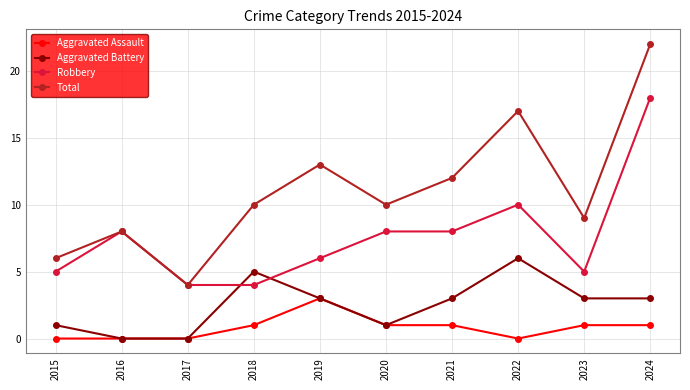

True or false: Aggravated Battery has more than 2 interior local peaks.

False